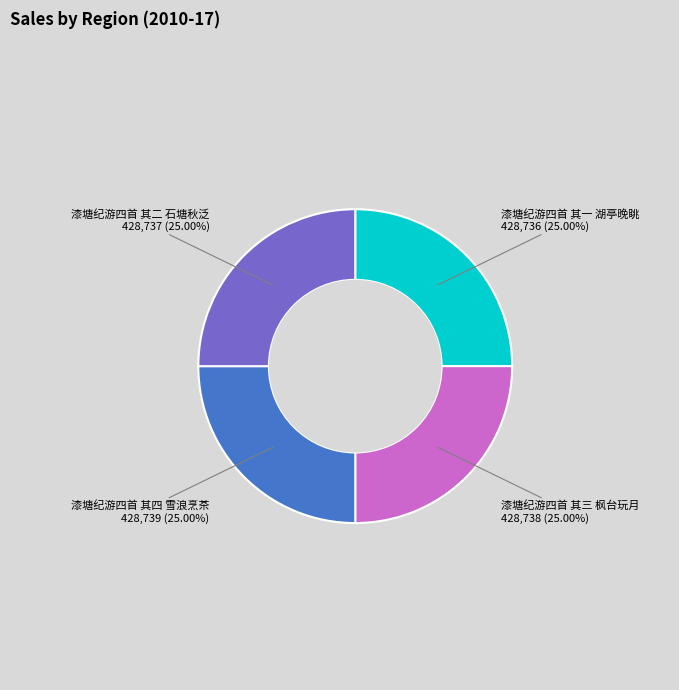

Count the number of slices in the pie.

4